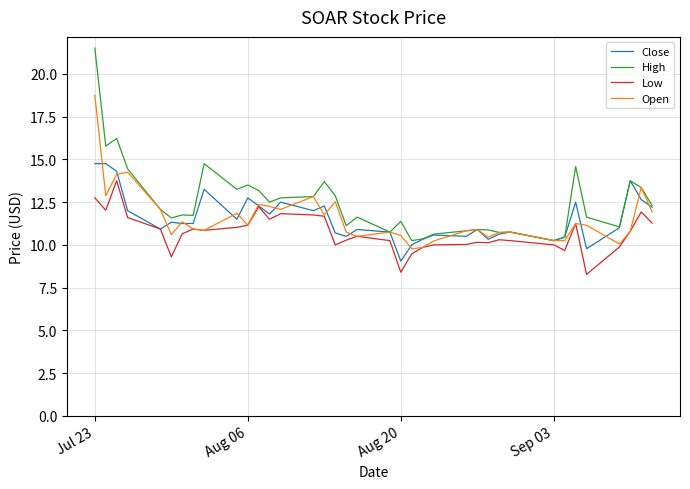

Which series has the widest spread of values?

High